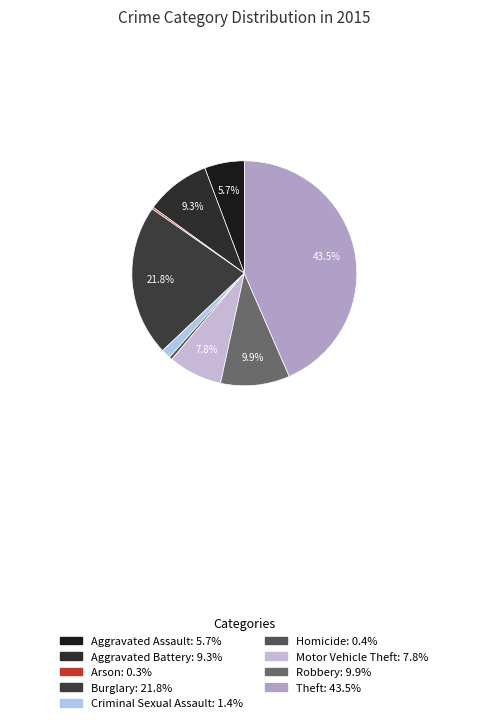

What percentage is the Aggravated Battery slice, to the nearest percent?

9%